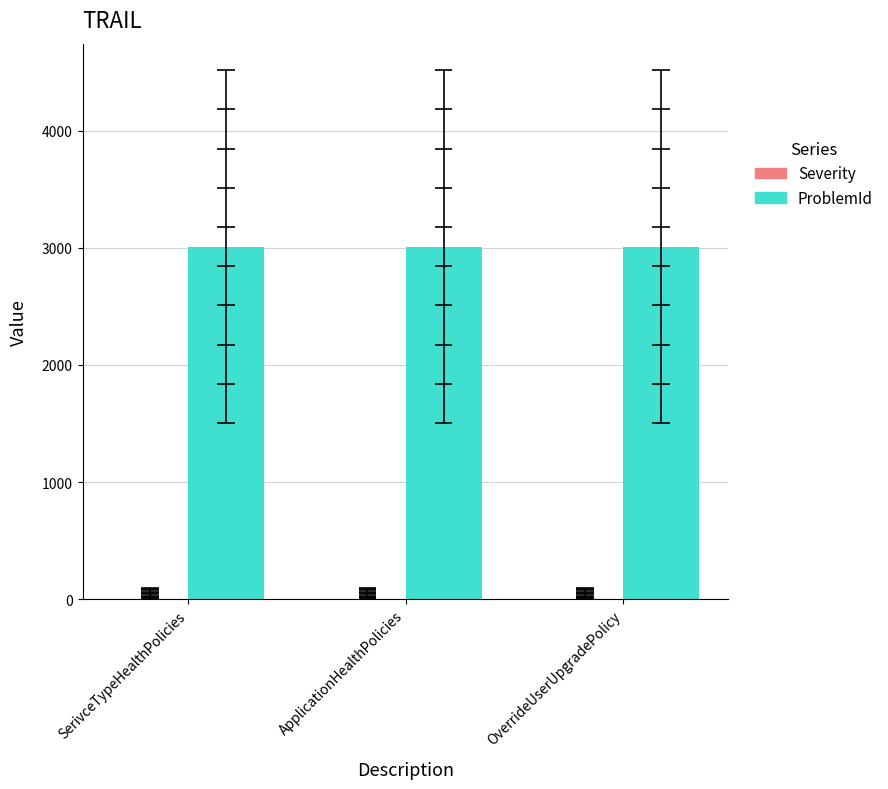

Are the bars grouped side by side (vs. stacked)?

Yes